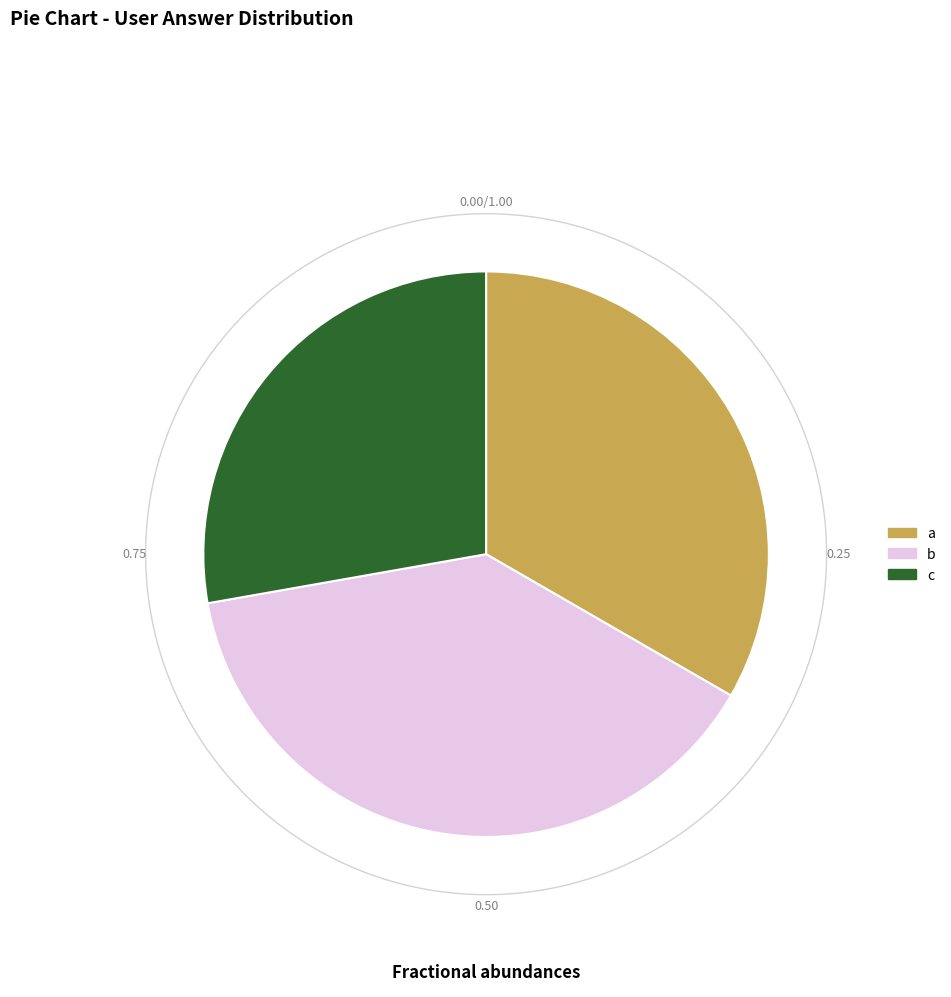

Is it true that c is 28% of the pie?

True